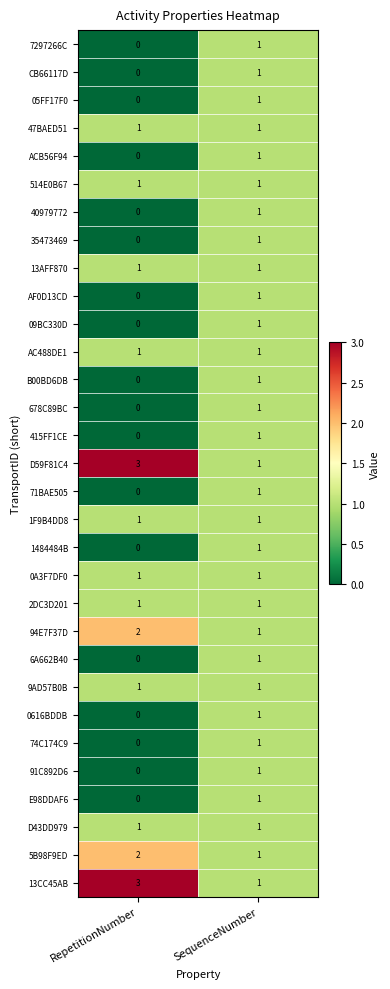

The value of 6A662B40 at RepetitionNumber is -1. True or false?

False